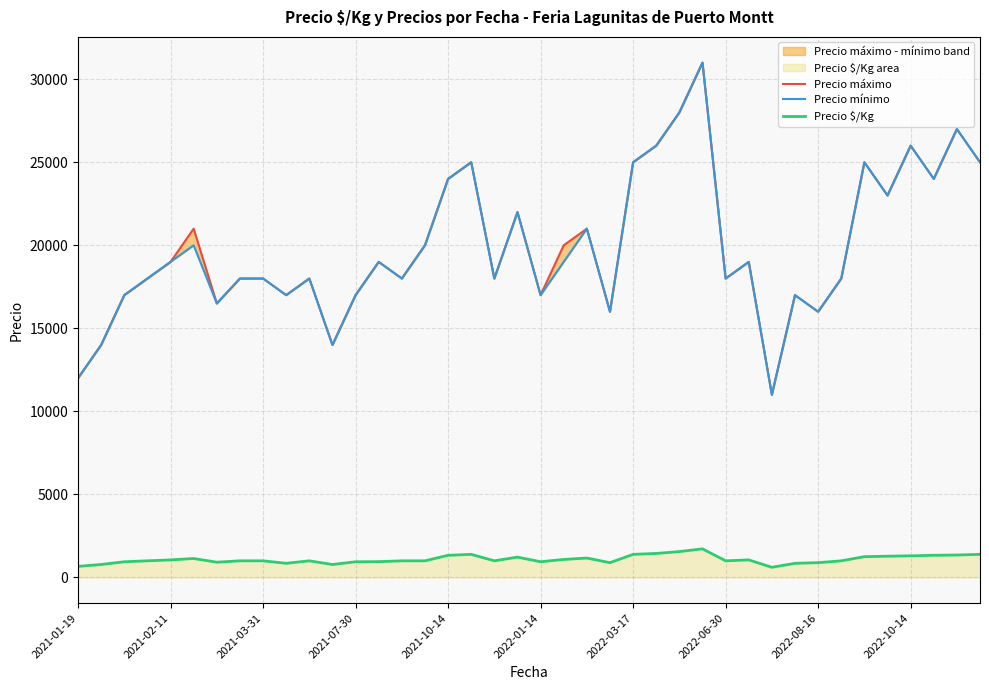

The value of Precio $/Kg at 2022-08-16 is 889. True or false?

True